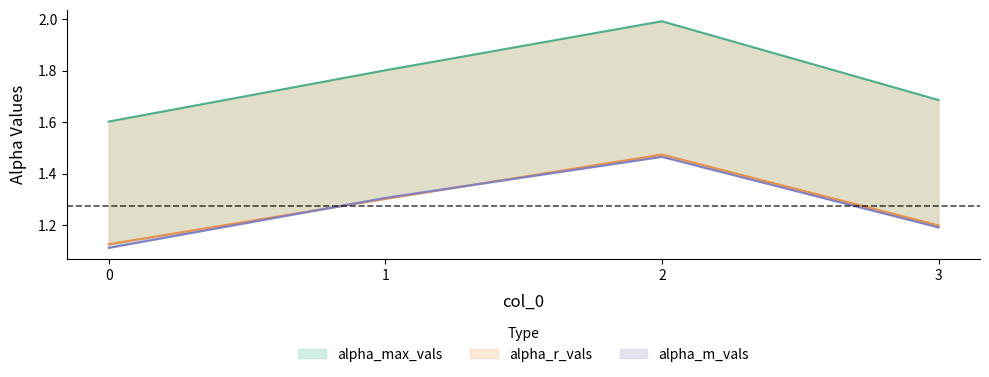

Reading left to right, transcribe all the data shown in this chart.

alpha_max_vals: 0=1.6	1=1.8	2=2.0	3=1.7
alpha_r_vals: 0=1.1	1=1.3	2=1.5	3=1.2
alpha_m_vals: 0=1.1	1=1.3	2=1.5	3=1.2